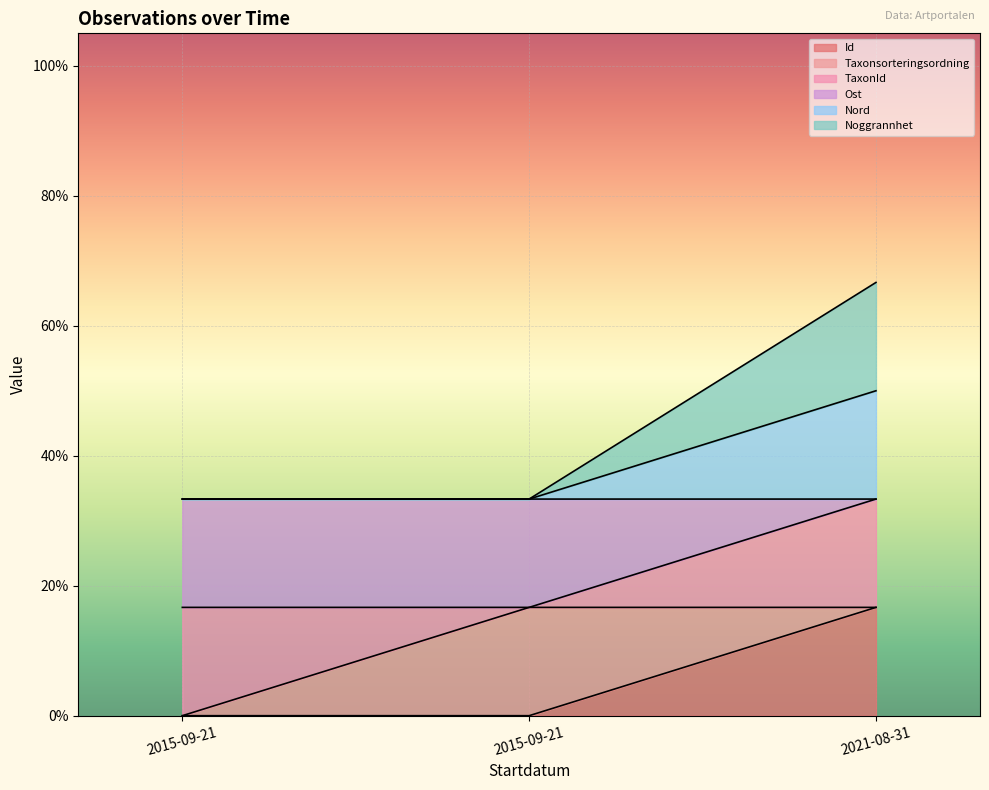

Which has a higher value, 2015-09-21 or 2021-08-31?

2021-08-31